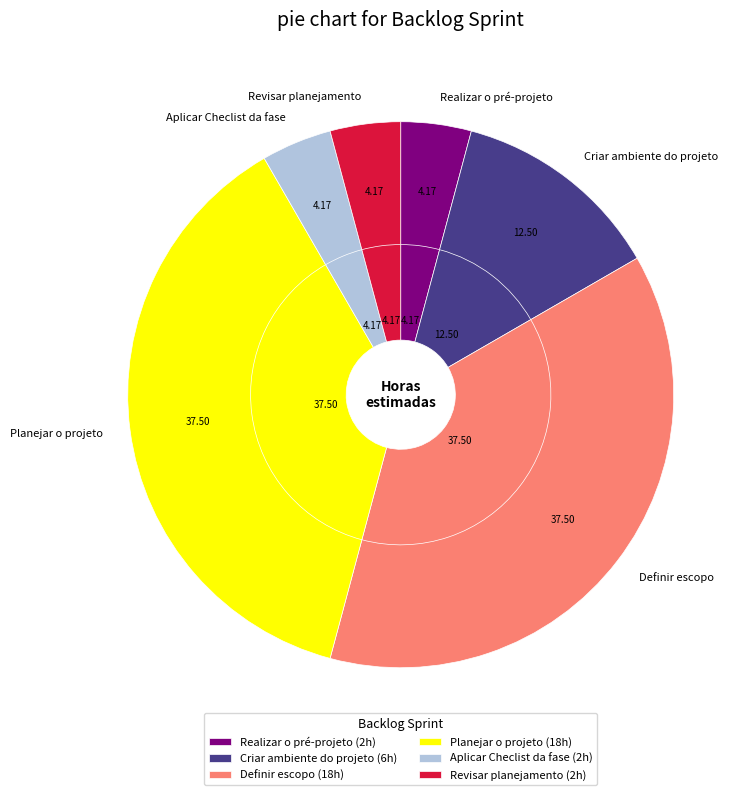

What percentage is the Criar ambiente do projeto slice, to the nearest percent?

12%